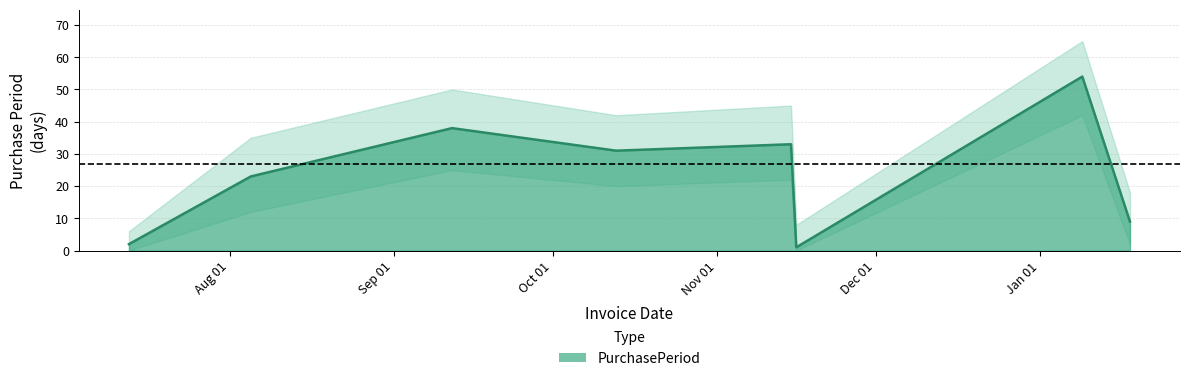

How many series are shown in this chart?

1